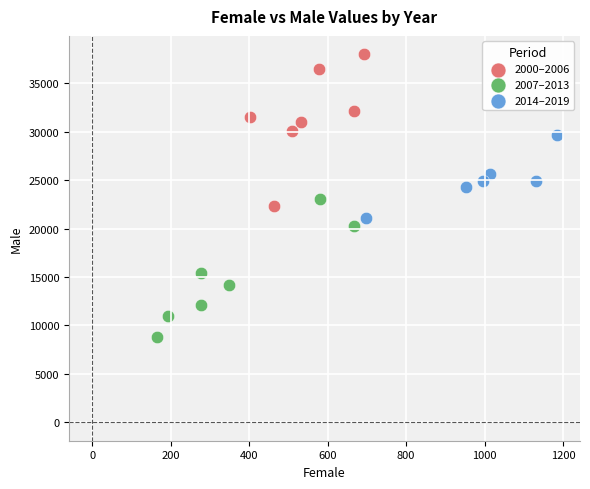

Which series contains the lowest Y value?

2007–2013